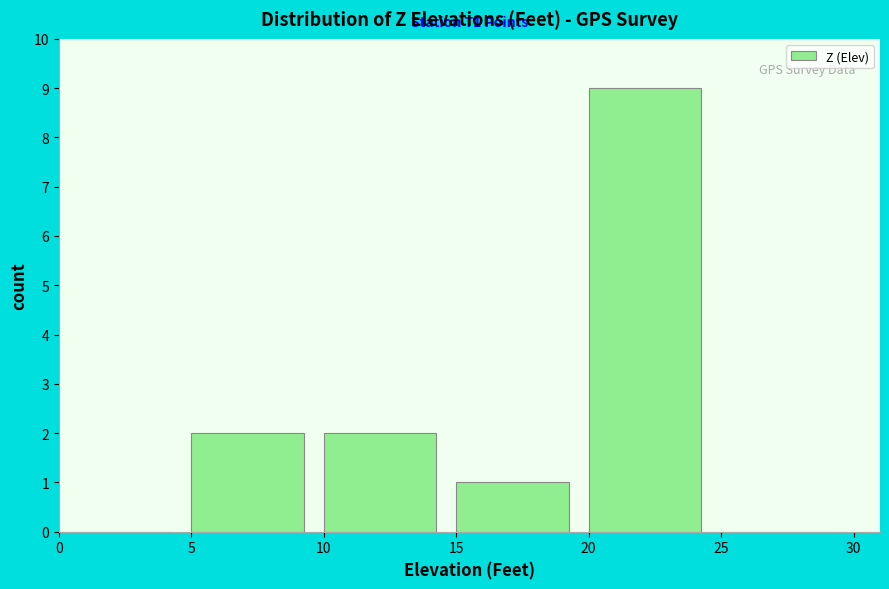

Which range on the x-axis has the tallest bar?

20 to 25